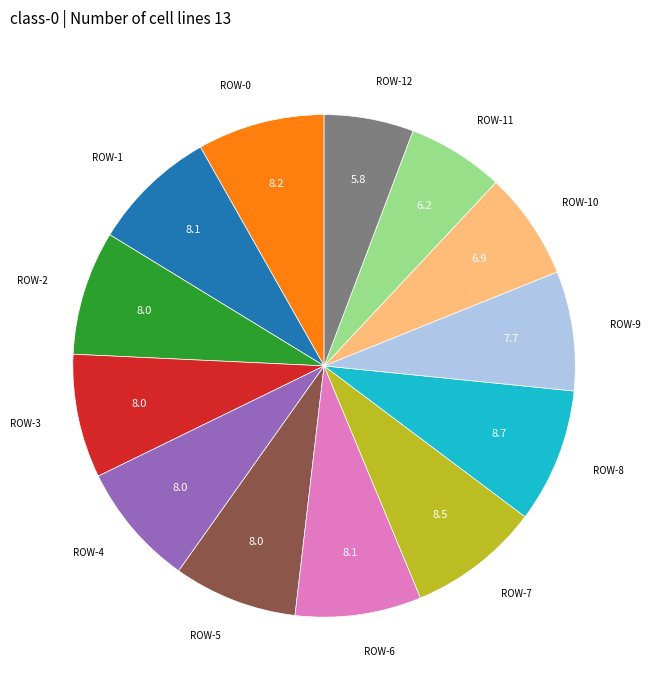

Is there a majority slice in this chart?

No